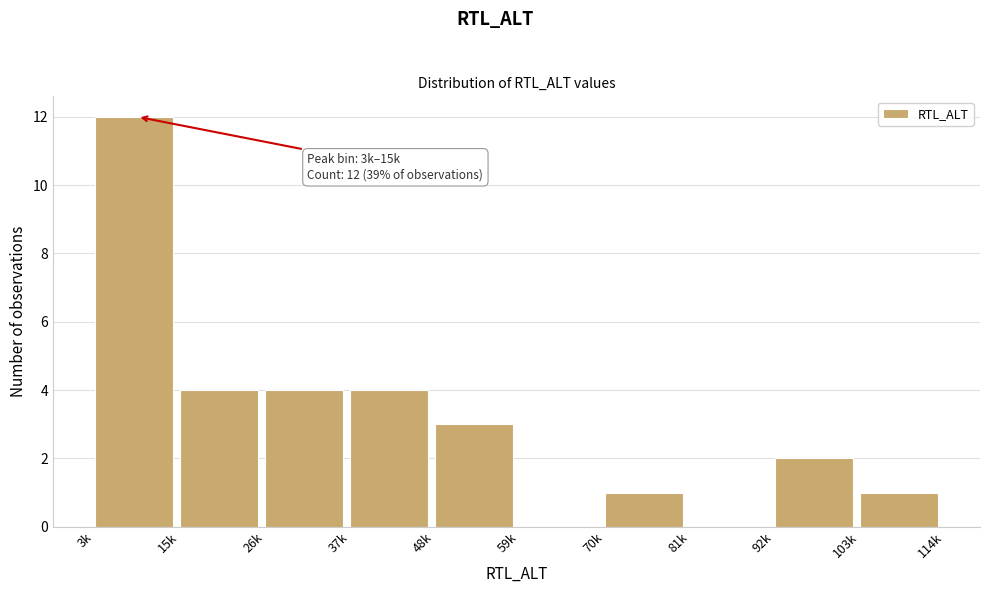

Reading left to right, what are all the values shown in this chart?

3k=12	15k=4	26k=4	37k=4	48k=3	59k=0	70k=1	81k=0	92k=2	103k=1